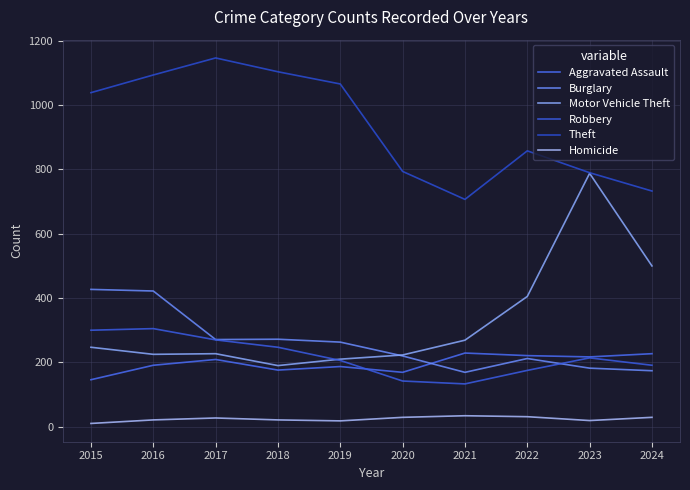

Does the chart display data point markers on the line(s)?

No